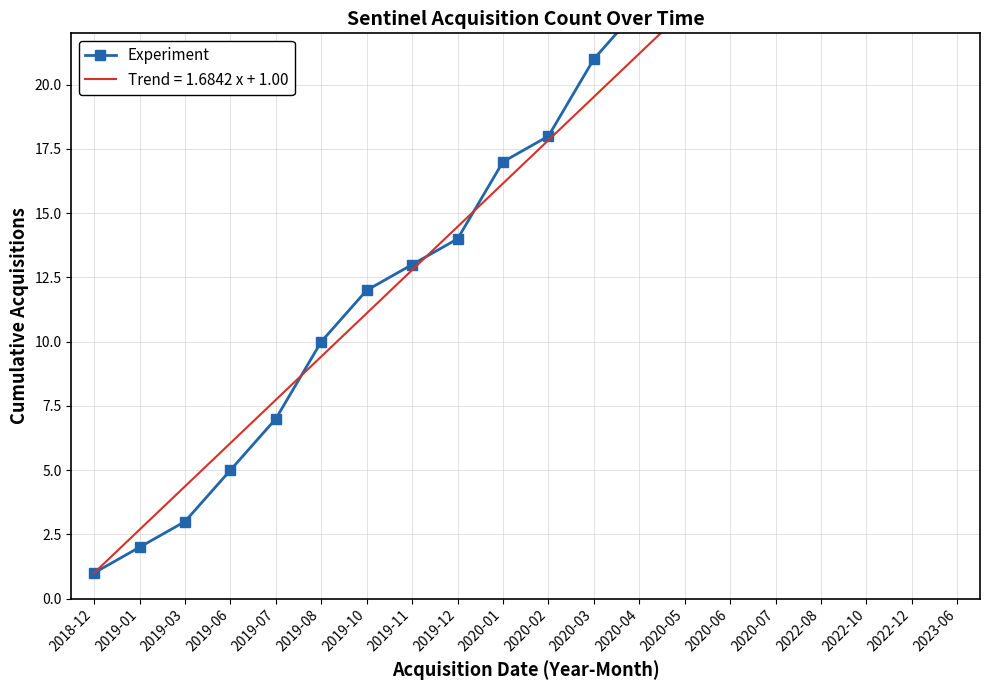

Reading left to right, transcribe all the data shown in this chart.

1	2	3	5	7	10	12	13	14	17	18	21	23	25	27	29	30	31	32	33